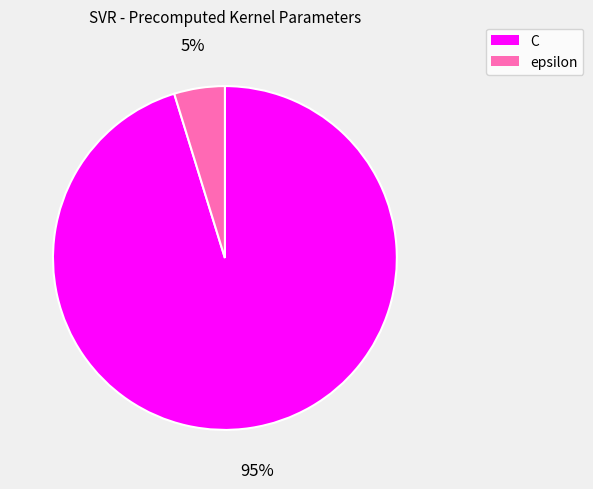

The epsilon slice represents 15% of the pie. True or false?

False